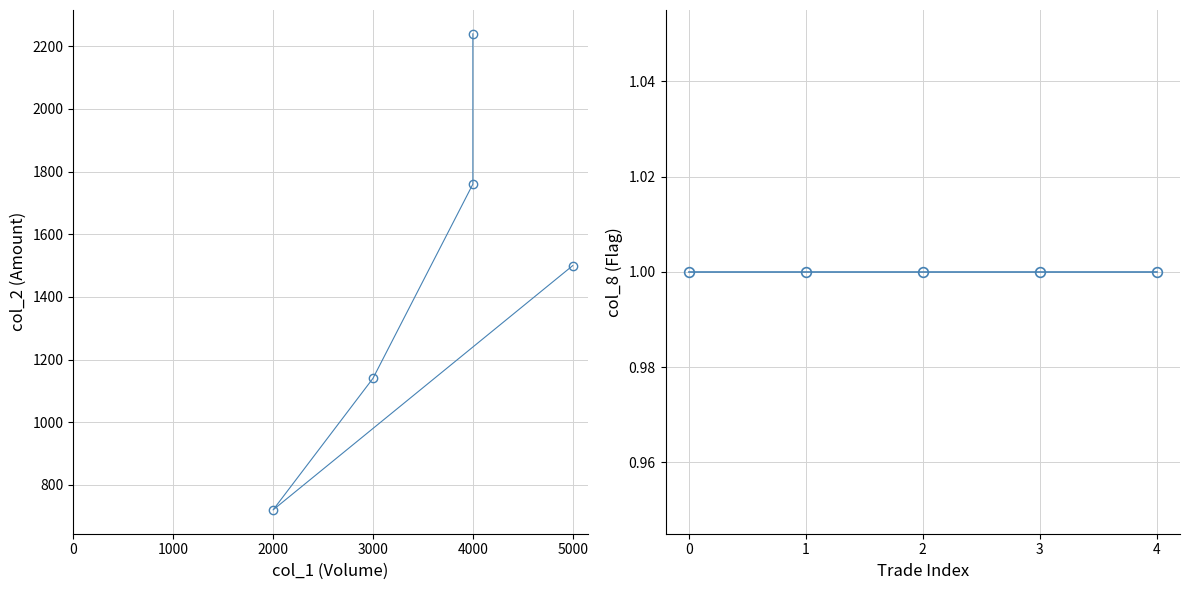

At how many categories does at least one series exceed 1759?

2